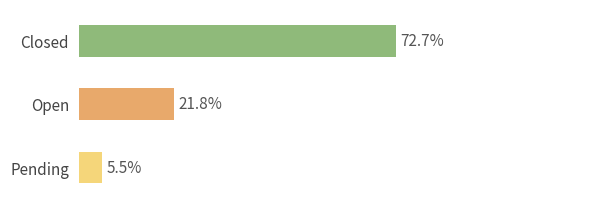

At which label does the data first exceed 12?

Closed